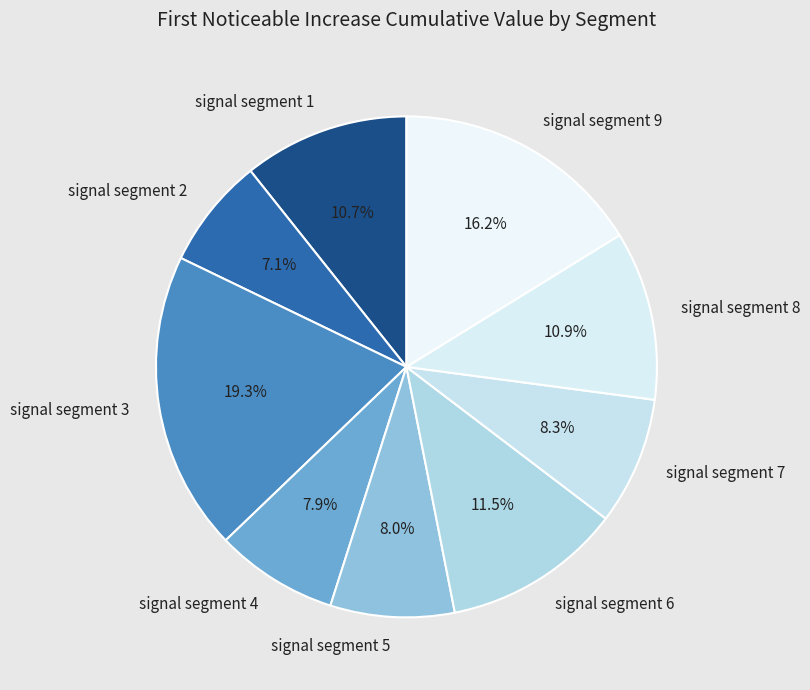

Does any single category account for the majority?

No